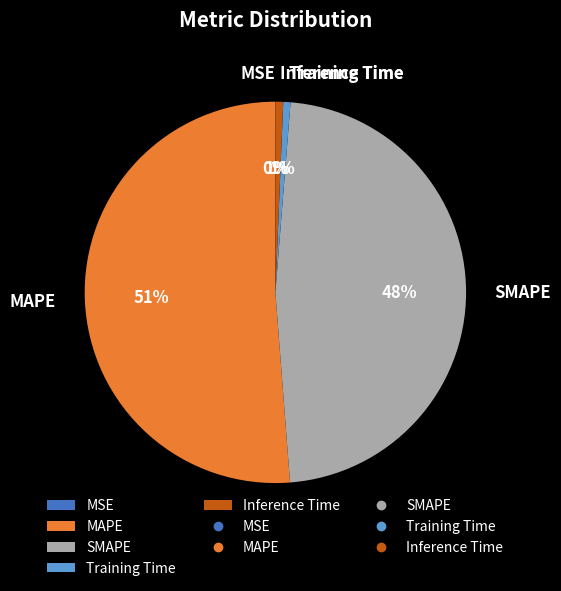

Does MAPE represent more than half of the total?

Yes